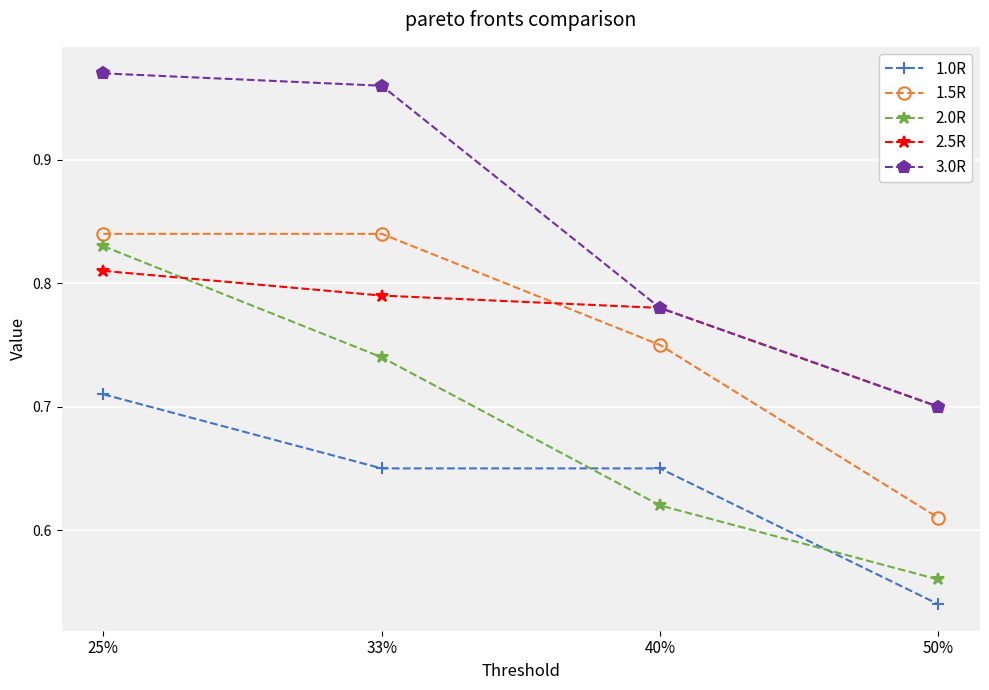

Which label corresponds to the largest value in the chart?

25%